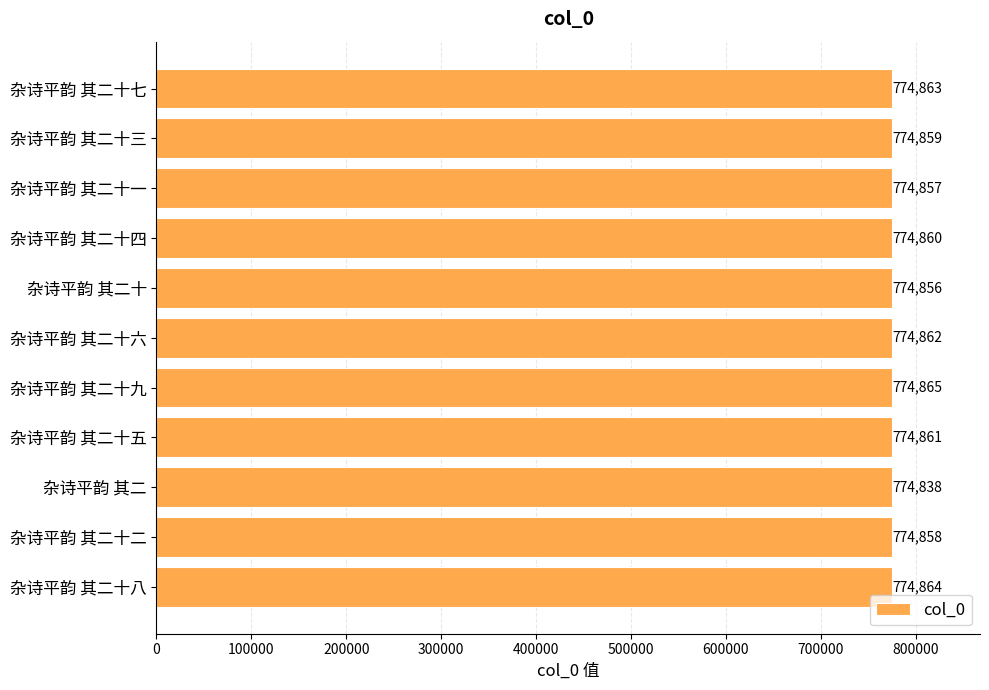

List the labels in order of value, largest first.

杂诗平韵 其二十九, 杂诗平韵 其二十八, 杂诗平韵 其二十七, 杂诗平韵 其二十六, 杂诗平韵 其二十五, 杂诗平韵 其二十四, 杂诗平韵 其二十三, 杂诗平韵 其二十二, 杂诗平韵 其二十一, 杂诗平韵 其二十, 杂诗平韵 其二